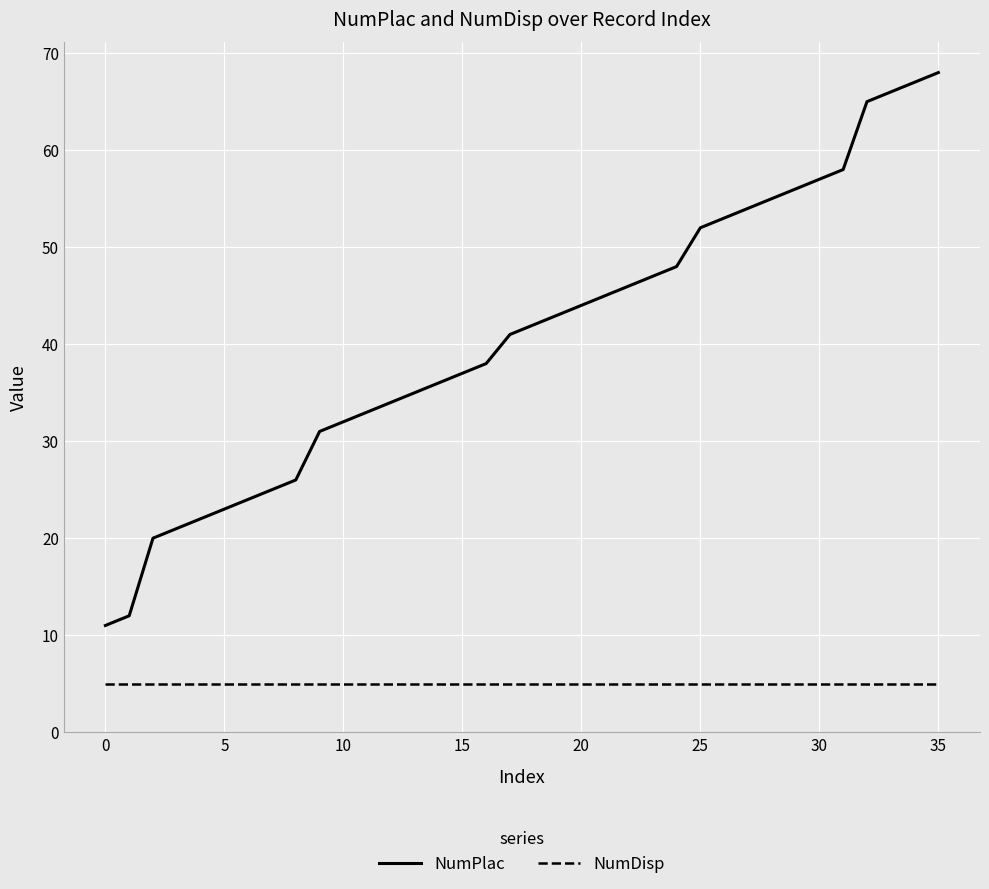

Rank the series by their maximum value, from highest to lowest.

NumPlac, NumDisp